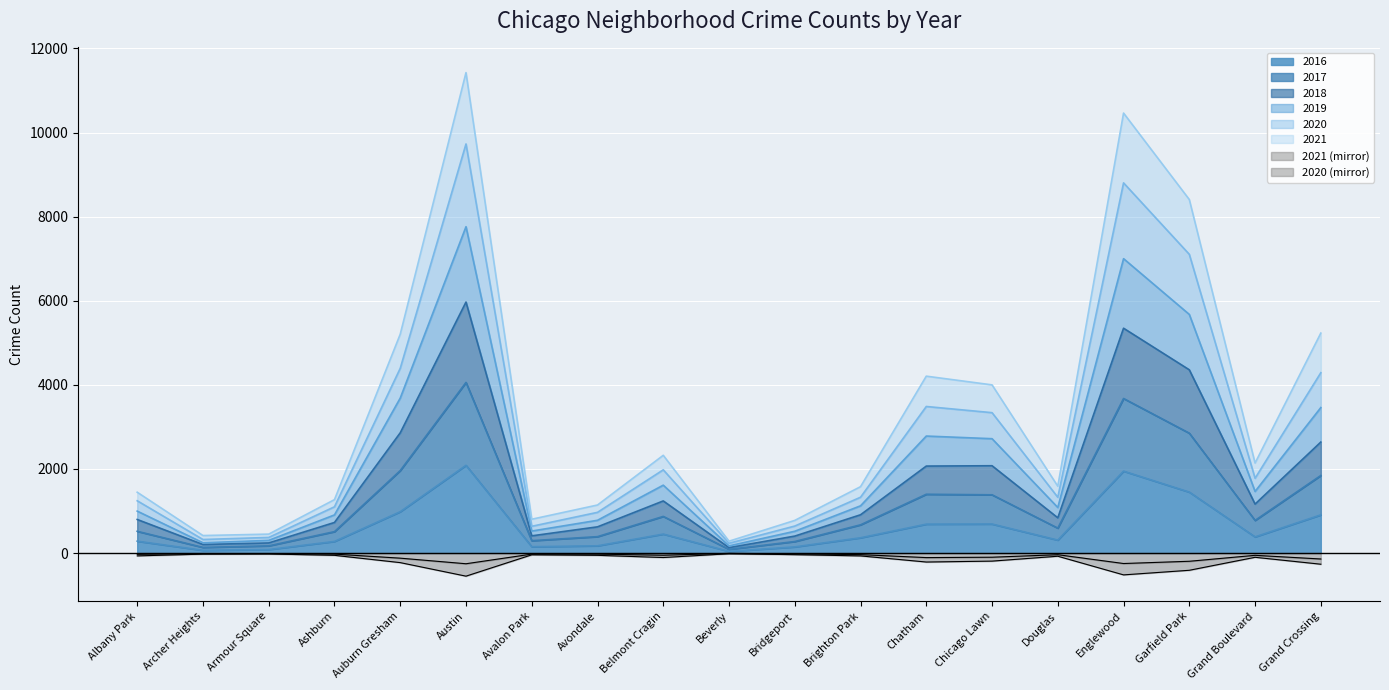

At which label is 2020 closest to -283?

Grand Crossing